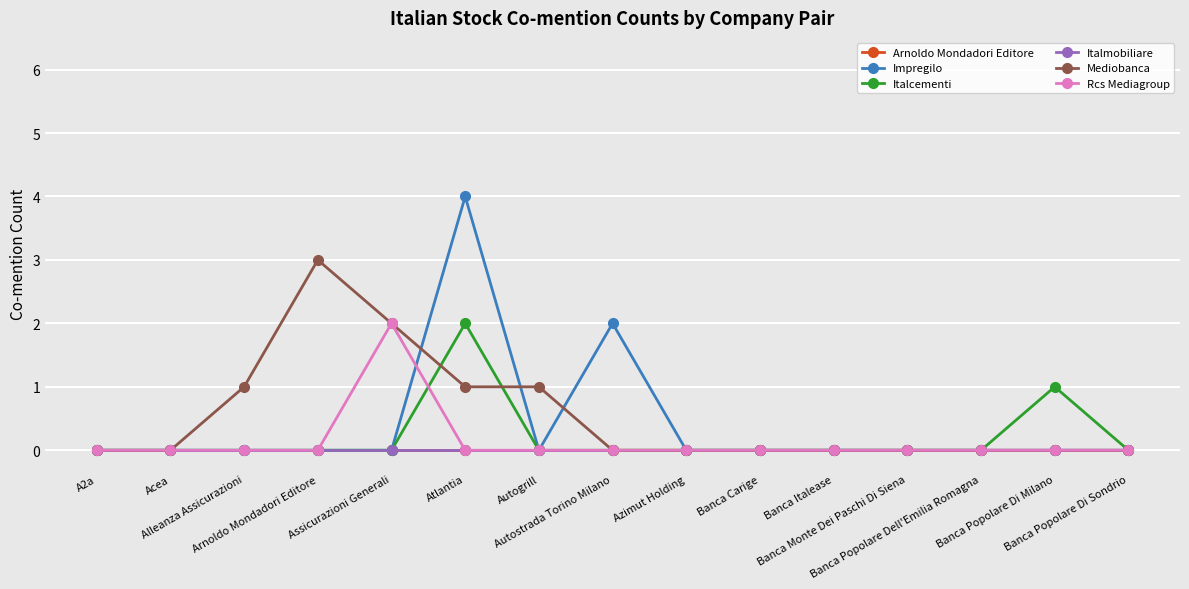

At which label does Mediobanca reach its minimum?

A2a